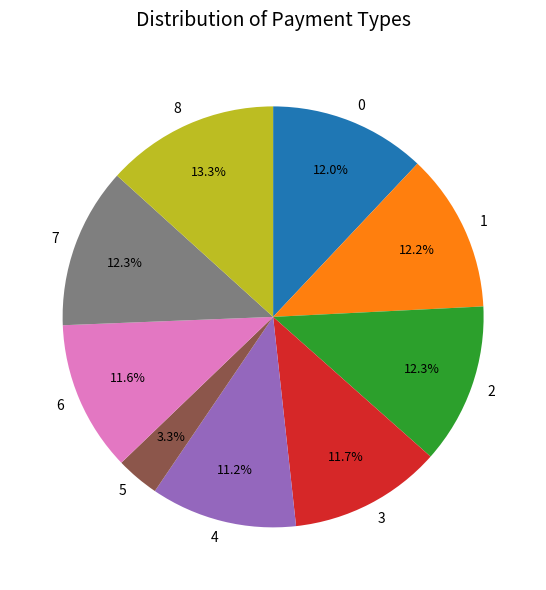

To the nearest percent, what percentage of the pie is 7?

12%